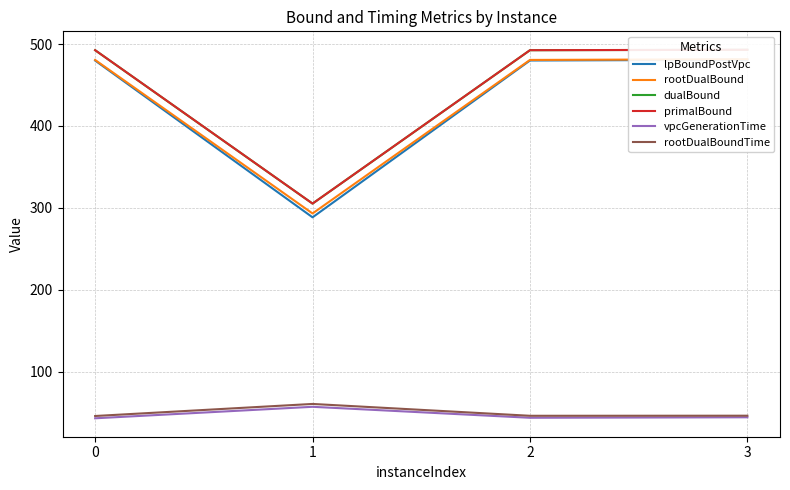

True or false: rootDualBound has a value of 480.6 at 0.

True